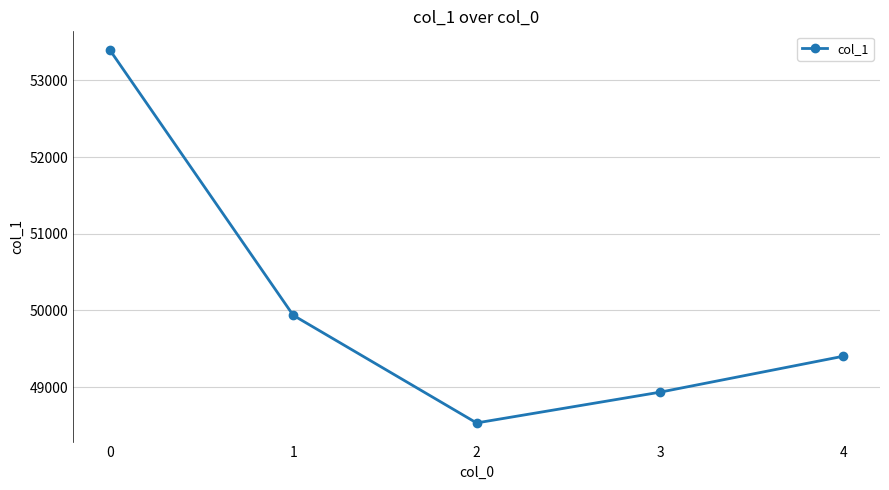

Approximately how many times larger is the value at 3 compared to 4?

1.0